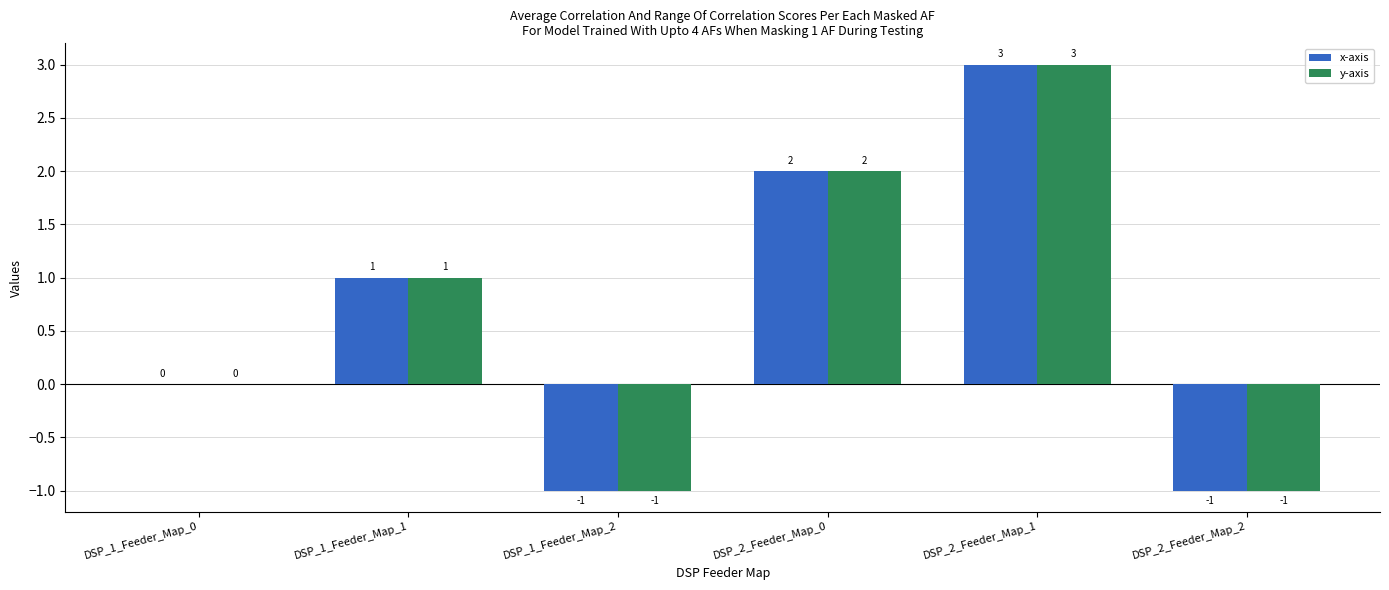

What is the average value of the y-axis series?

1